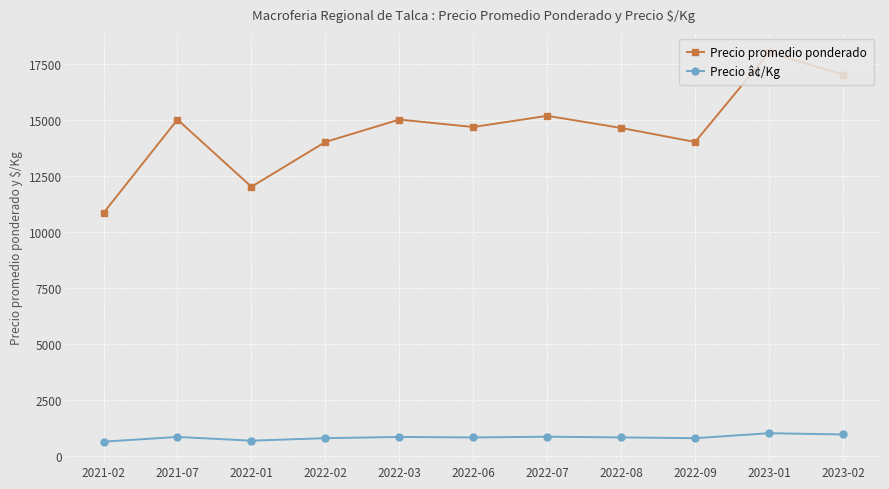

What is the average value of the Precio promedio ponderado series?

14572